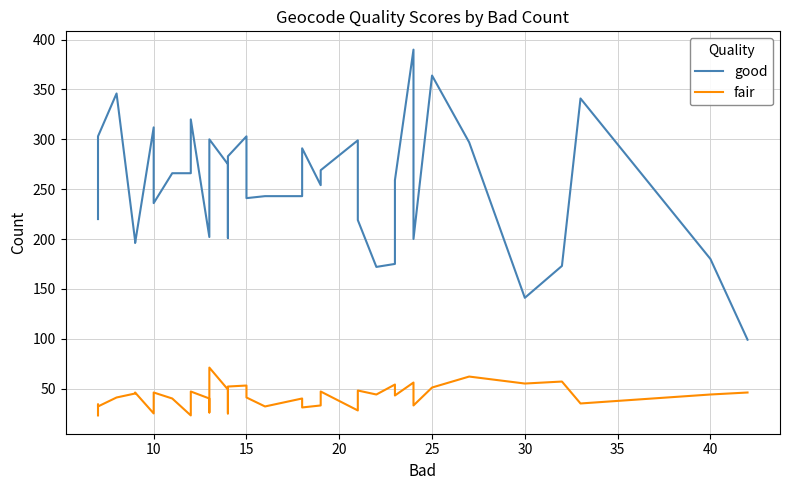

How many data points in fair are above 44?

18